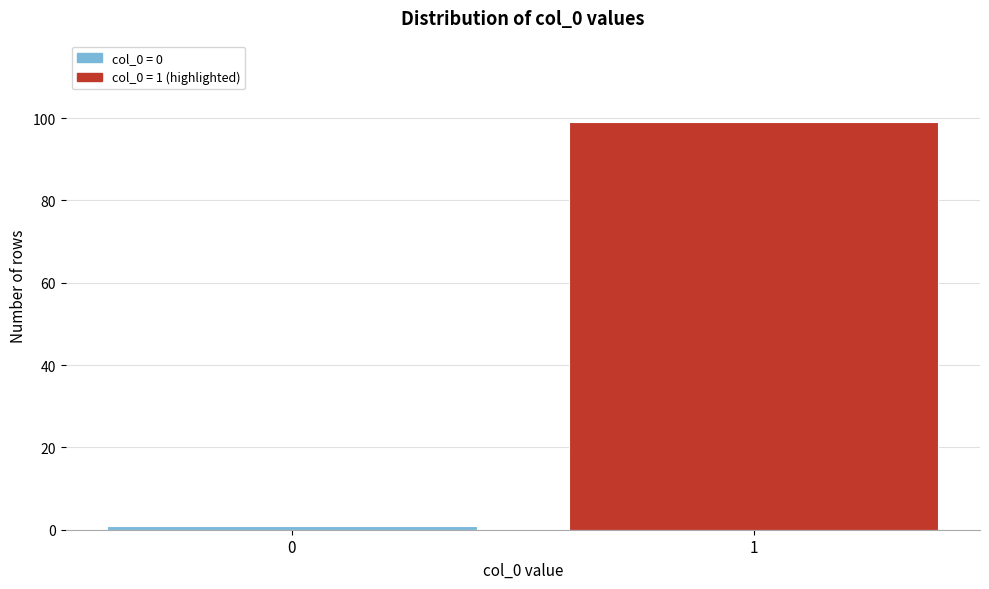

Reading right to left, what are all the values shown in this chart?

99	1